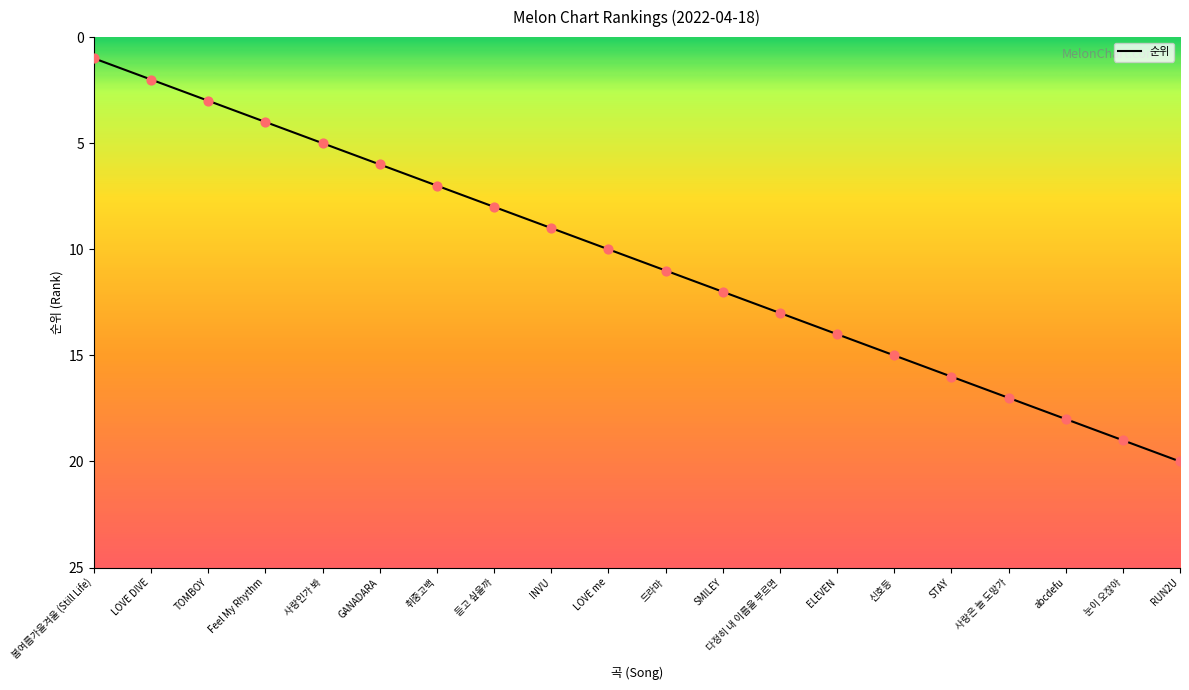

Which has a higher value, TOMBOY or STAY?

STAY